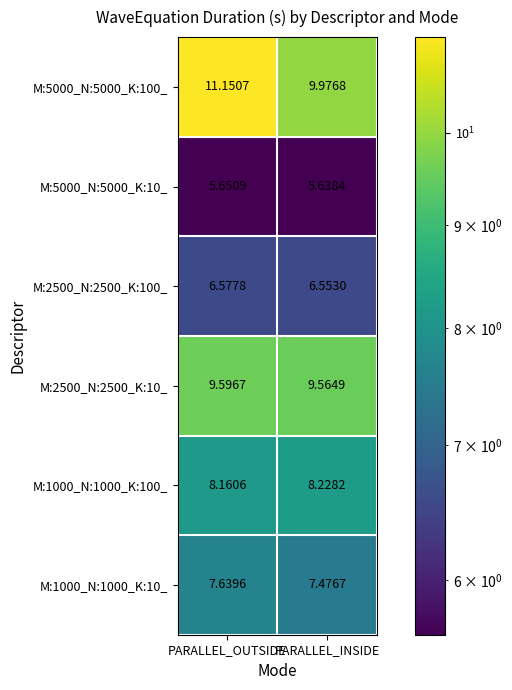

Where is M:2500_N:2500_K:100_ nearest to the value 6?

PARALLEL_INSIDE